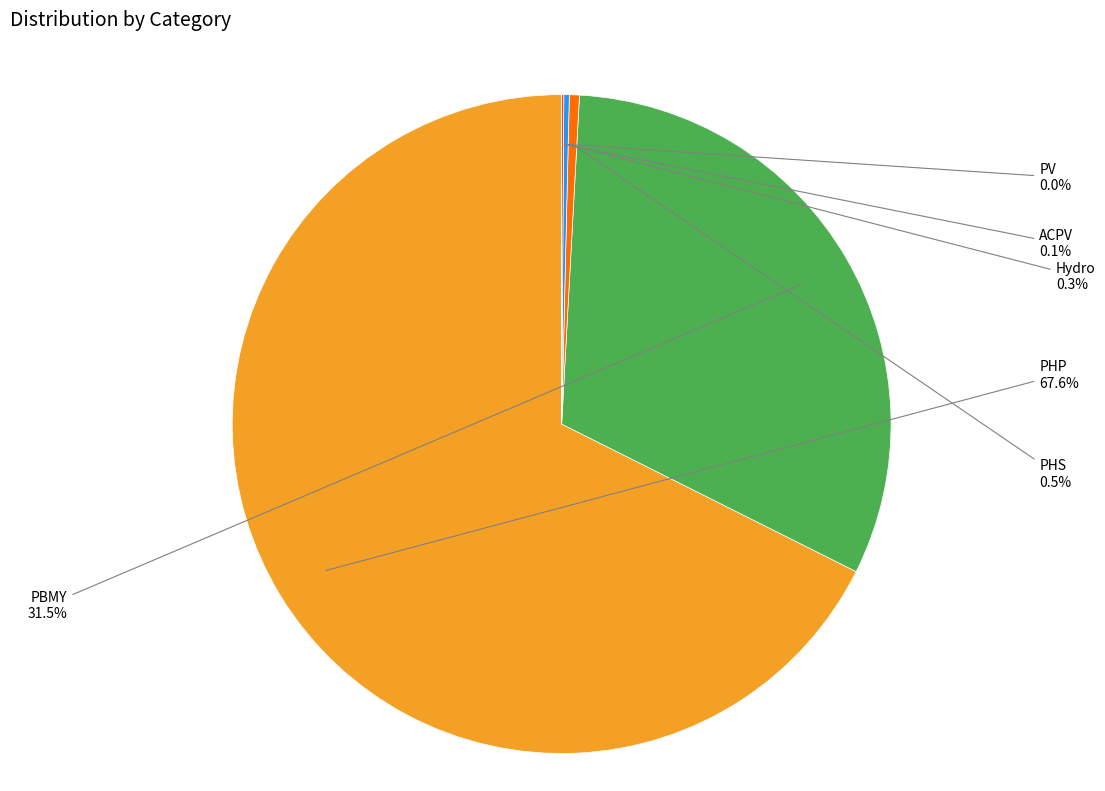

Is PBMY the majority of the pie?

No